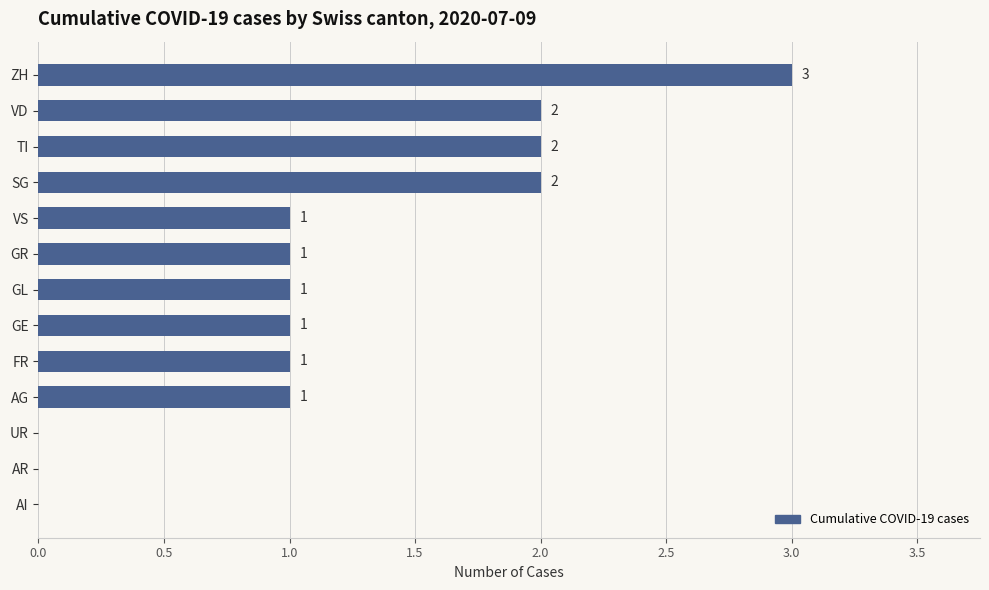

Approximately how many times larger is the value at FR compared to ZH?

0.3